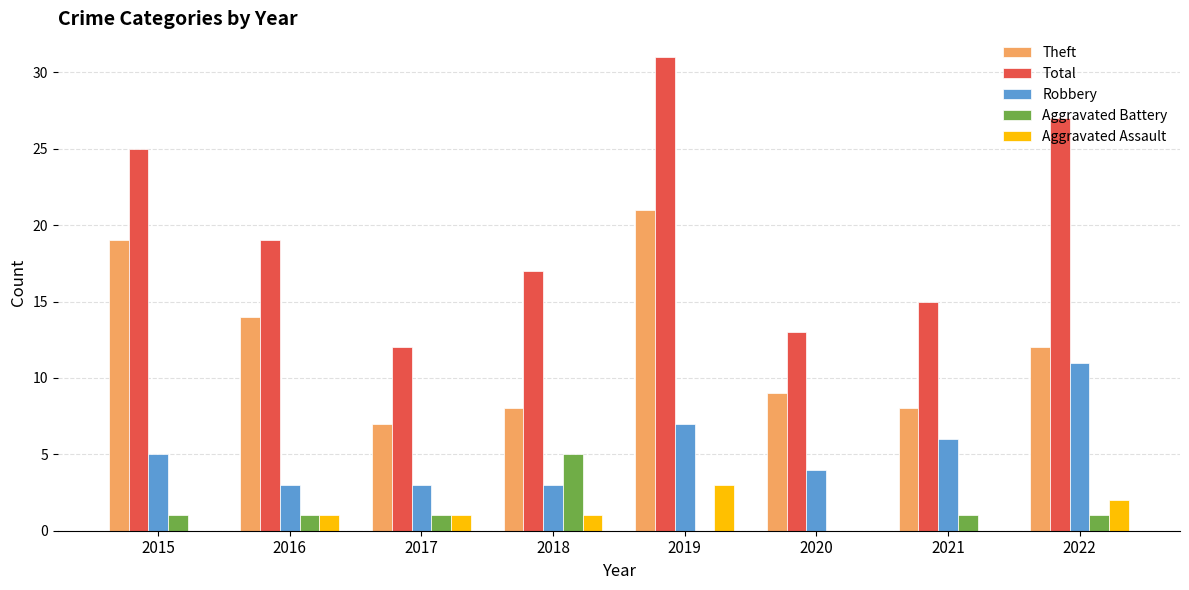

Reading left to right, what are all the values shown in this chart?

Theft: 19	14	7	8	21	9	8	12
Total: 25	19	12	17	31	13	15	27
Robbery: 5	3	3	3	7	4	6	11
Aggravated Battery: 1	1	1	5	0	0	1	1
Aggravated Assault: 0	1	1	1	3	0	0	2